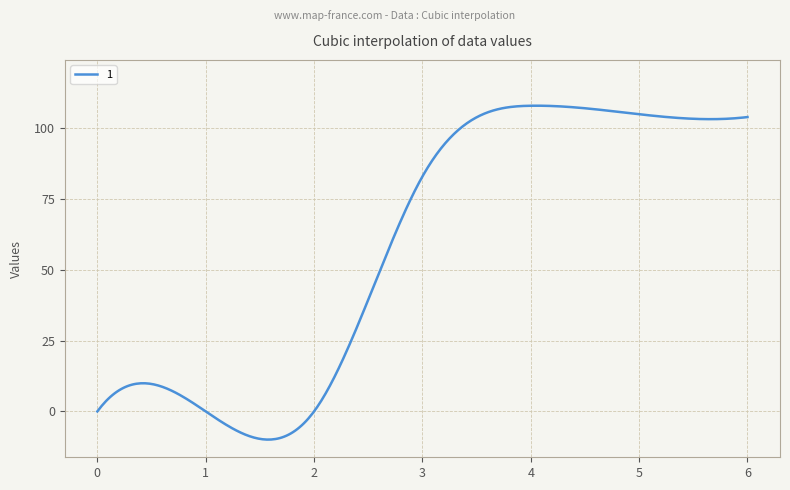

What is the difference between the maximum and minimum values?

118.0